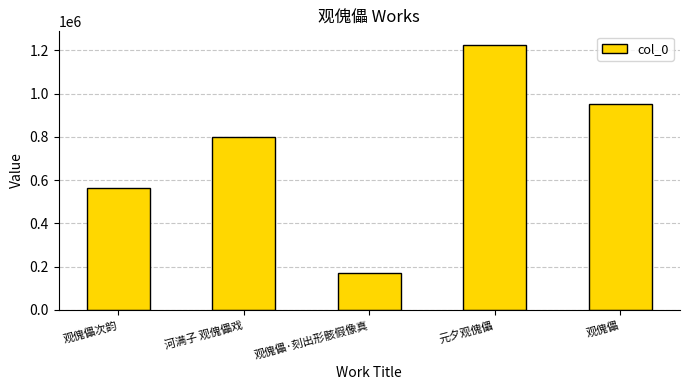

What is the greatest value displayed?

1226315